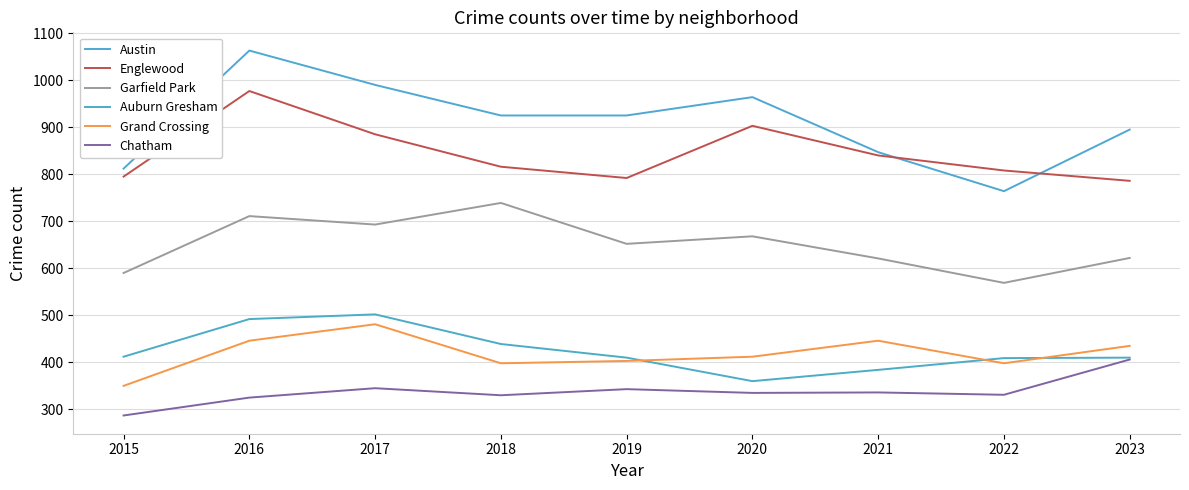

At which label does Austin first exceed 925?

2016